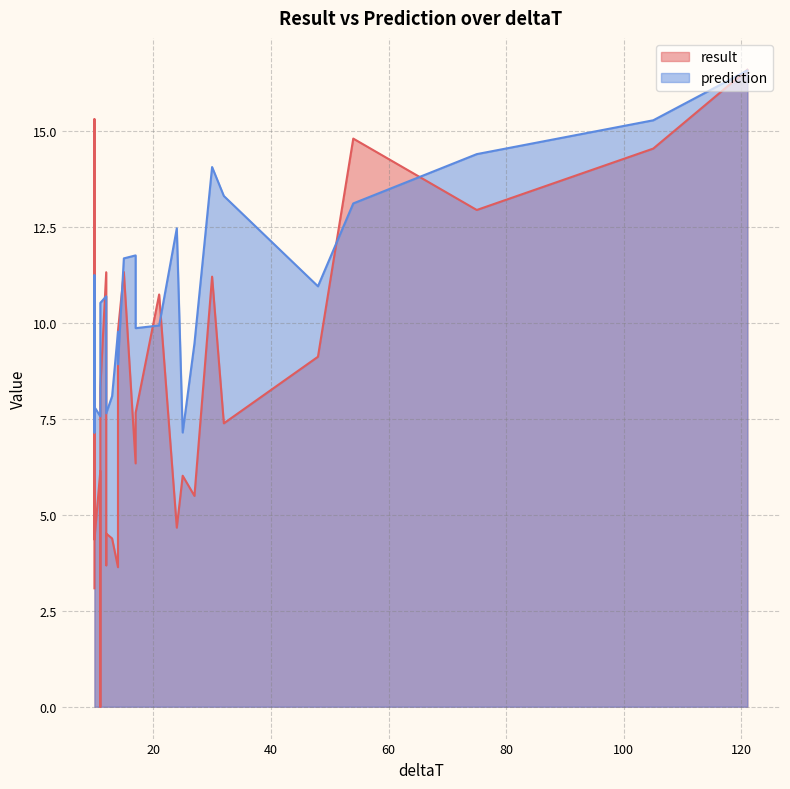

How many values in the result series are below 7?

13